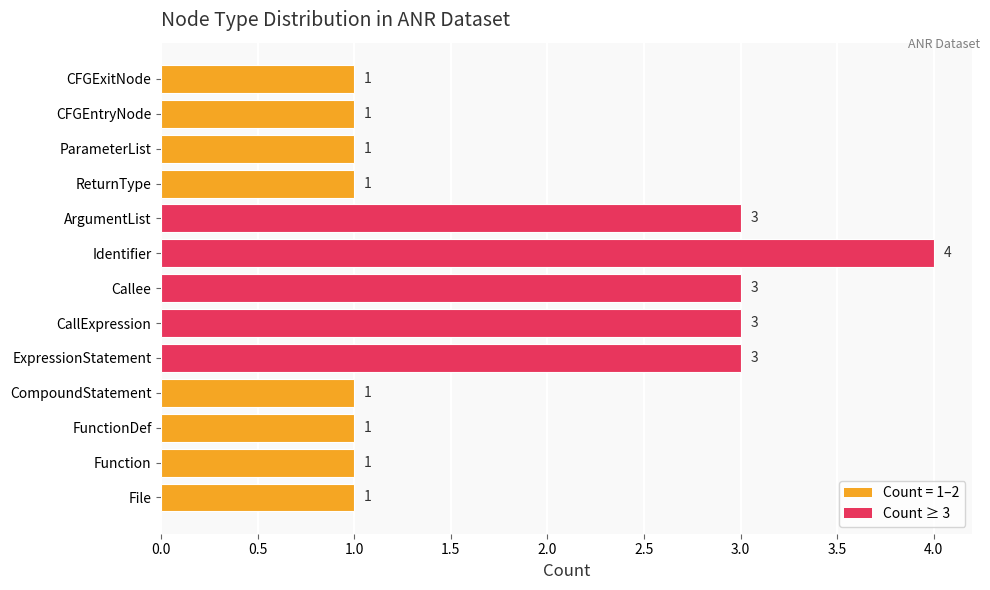

How many values are between 1 and 3?

12